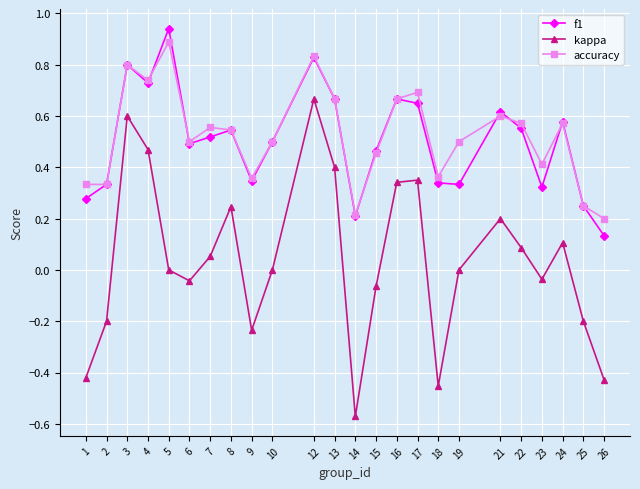

Which category has the highest value in the accuracy series?

5